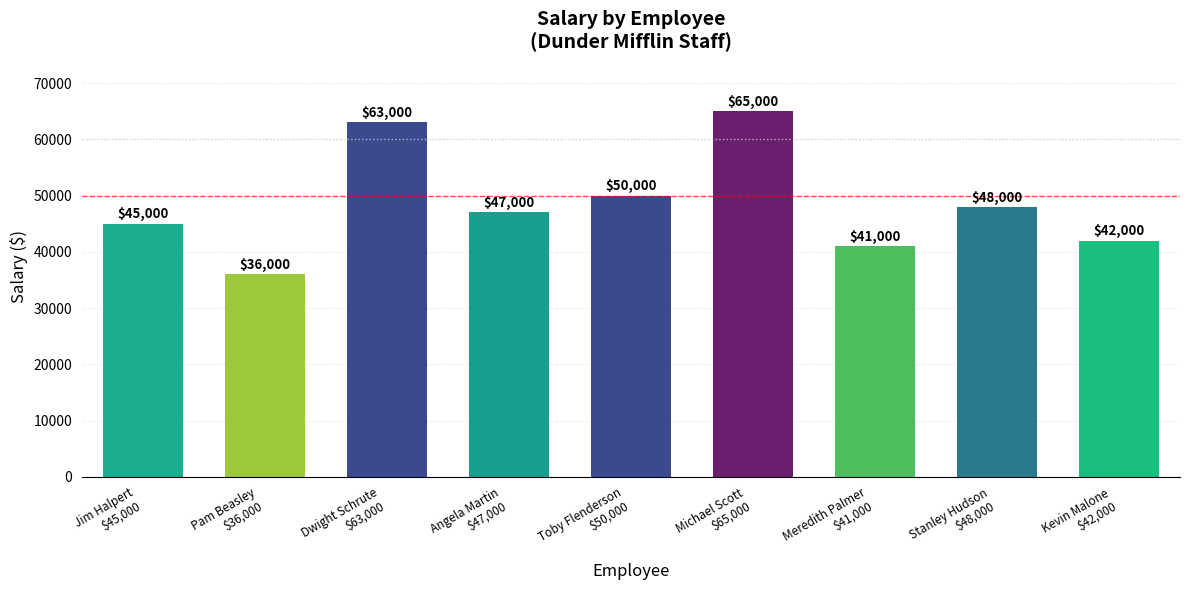

What is the difference between the maximum and minimum values?

29000